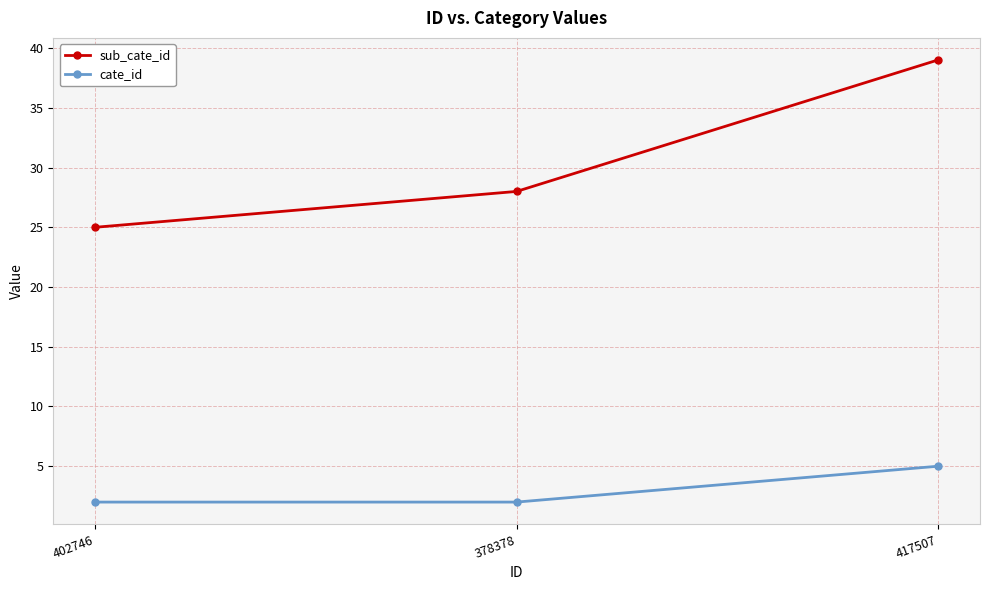

What is the label of the 1st point from the right?

417507